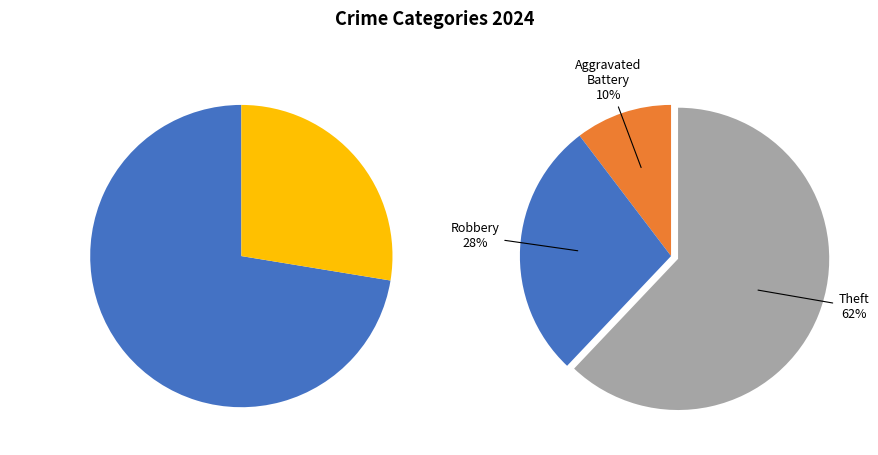

Between Theft and Criminal Sexual Assault, which is larger?

Theft